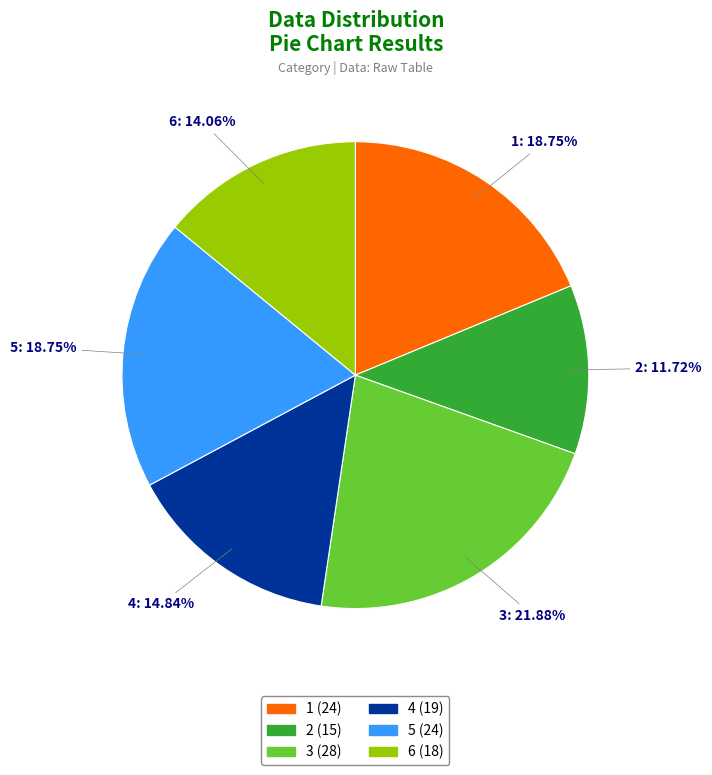

To the nearest percent, what percentage of the pie is 2?

12%